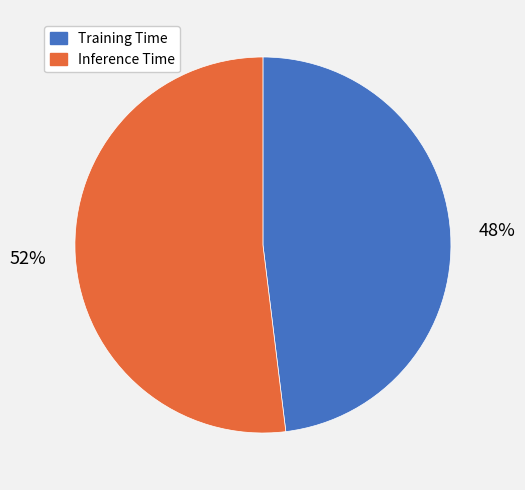

Which category accounts for the majority?

Inference Time